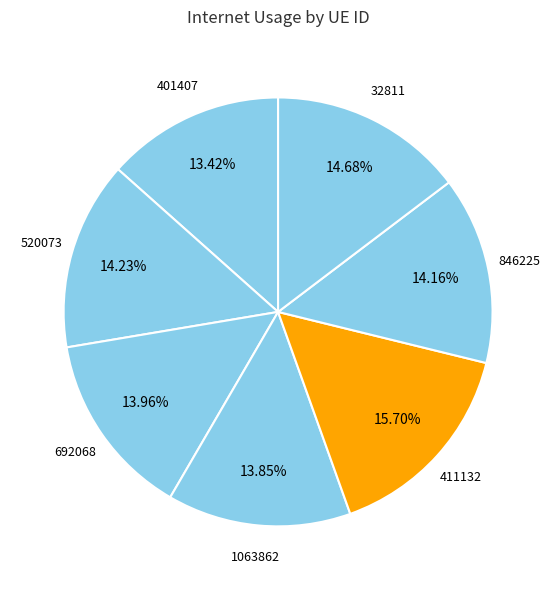

How many segments does this pie chart have?

7